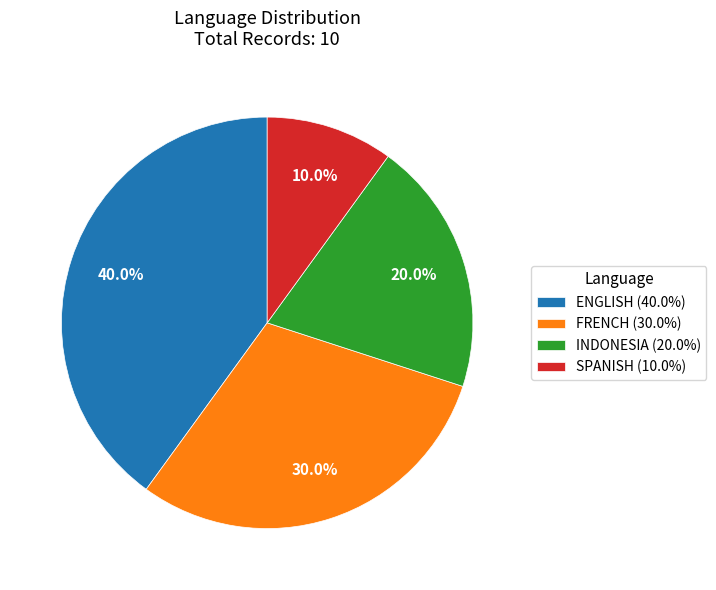

Does FRENCH account for over 50% of the chart?

No